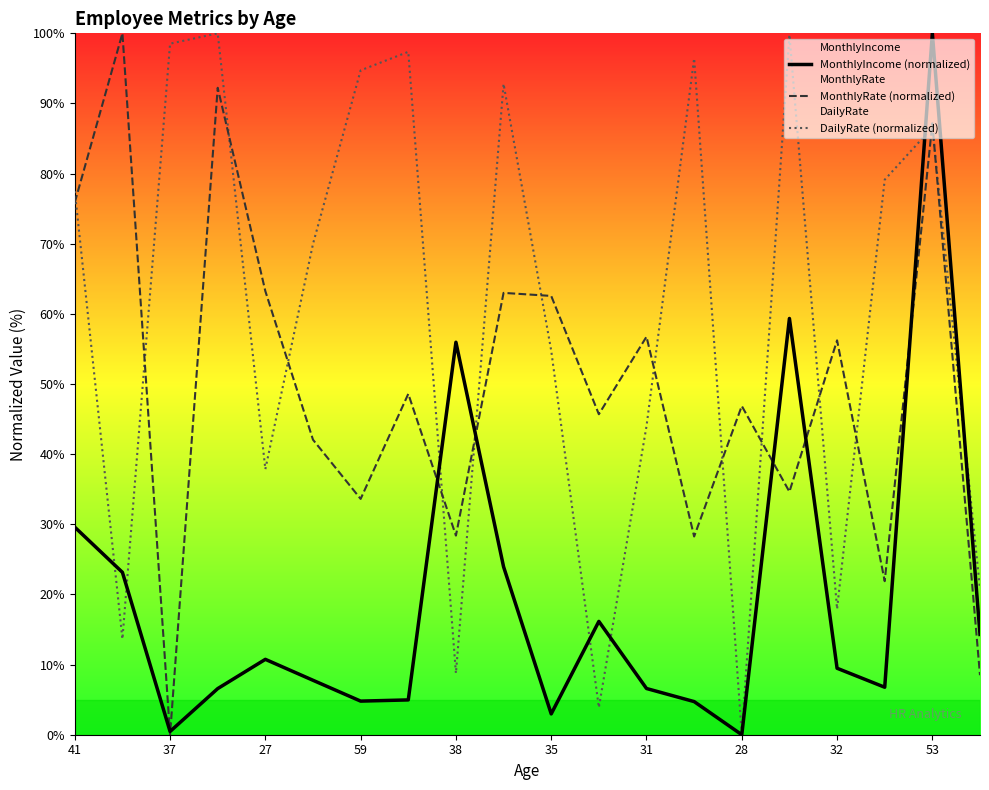

True or false: MonthlyIncome (normalized) has a value of 0.0 at 28.

True